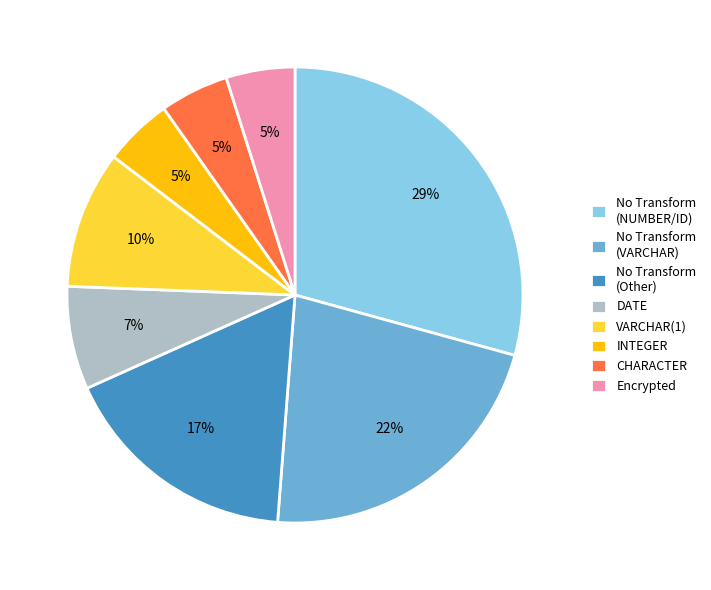

Which category has the biggest portion of the pie?

No Transform (NUMBER/ID)